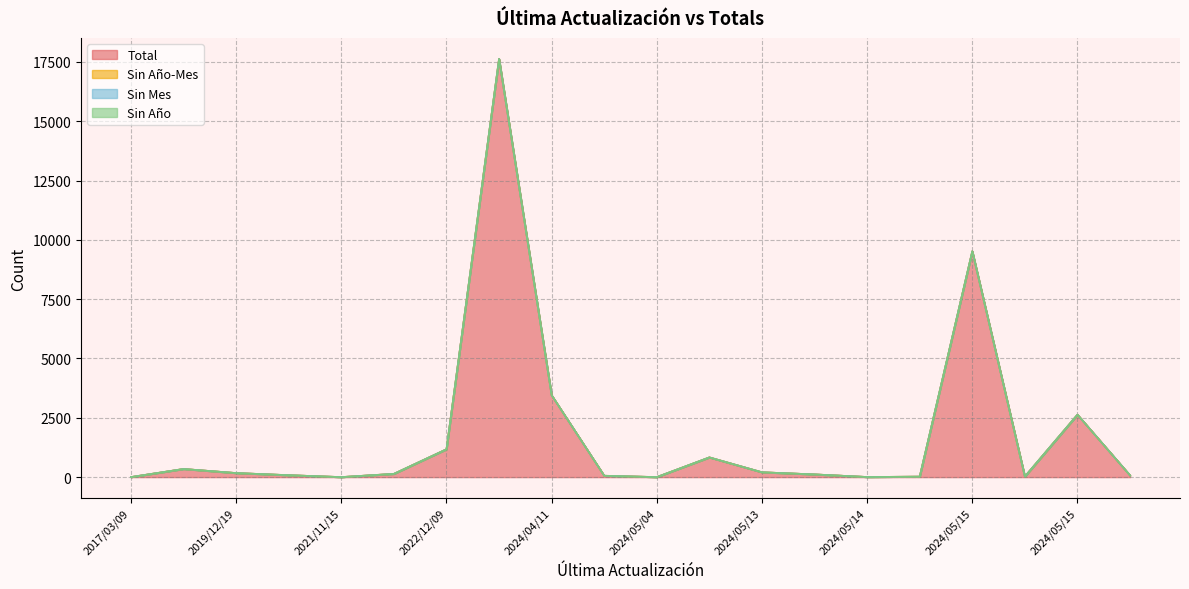

Rank the categories by Total value from lowest to highest.

2024/05/04, 2021/11/15, 2017/03/09, 2024/05/14, 2024/05/14, 2024/05/15, 2024/04/19, 2024/05/22, 2020/06/10, 2024/05/14, 2022/04/13, 2019/12/19, 2024/05/13, 2018/05/15, 2024/05/06, 2022/12/09, 2024/05/15, 2024/04/11, 2024/05/15, 2024/01/23